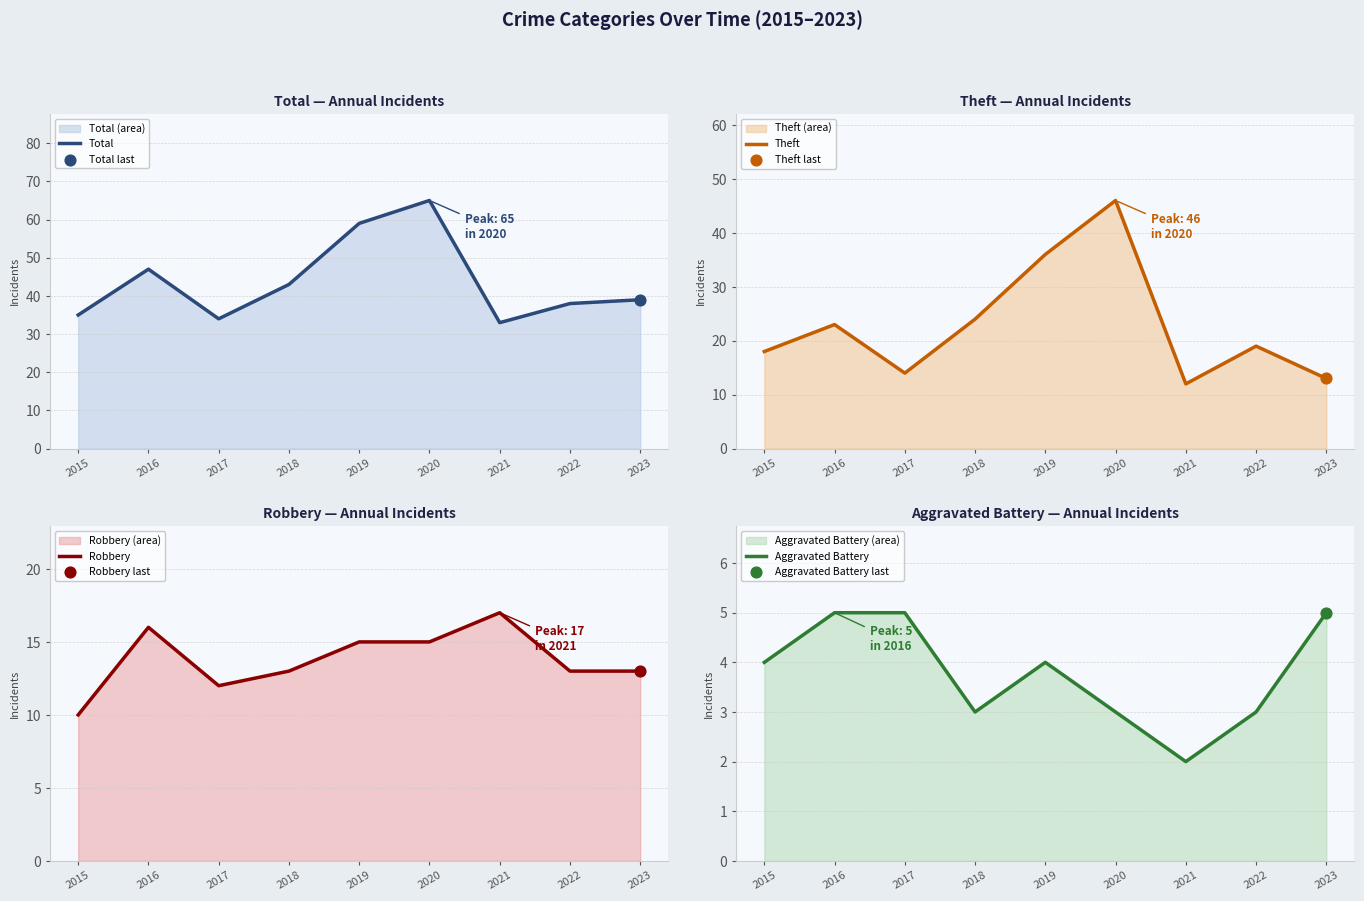

Is the value of Robbery at 2018 greater than the value of Total at 2018?

No